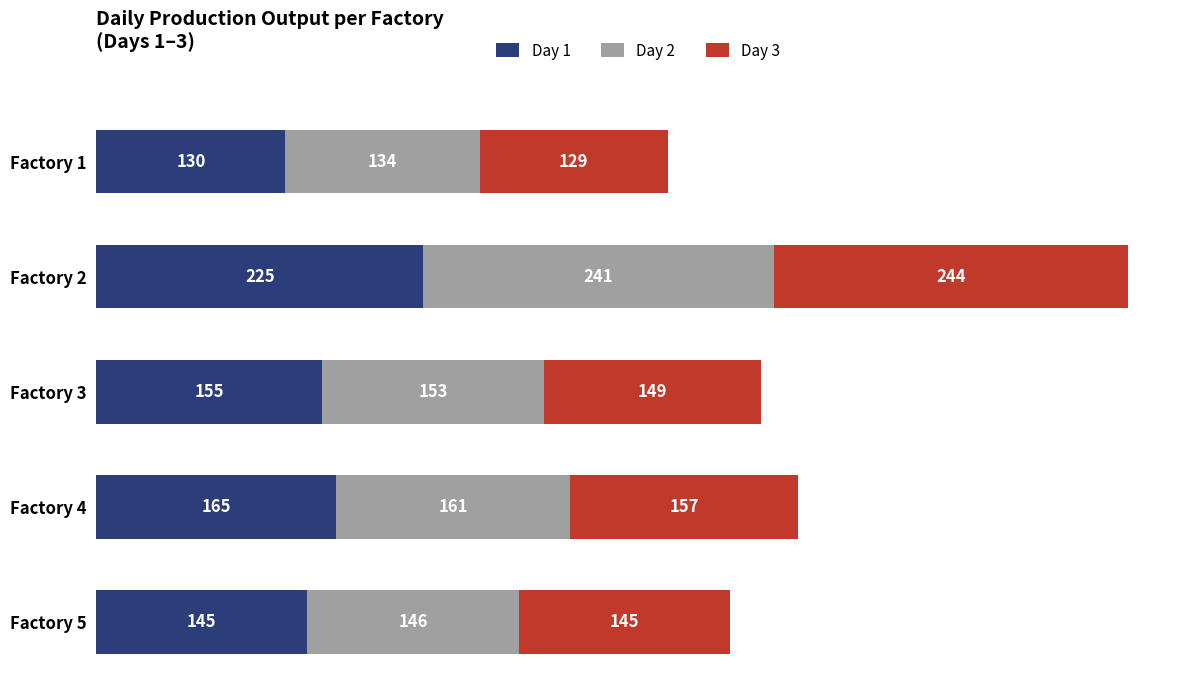

What is the difference between the maximum and minimum values in the Day 1 series?

95